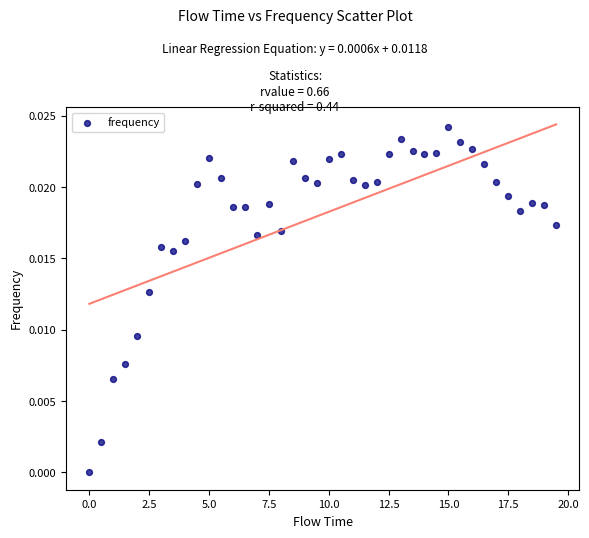

What is the range of X values (max minus min)?

19.5